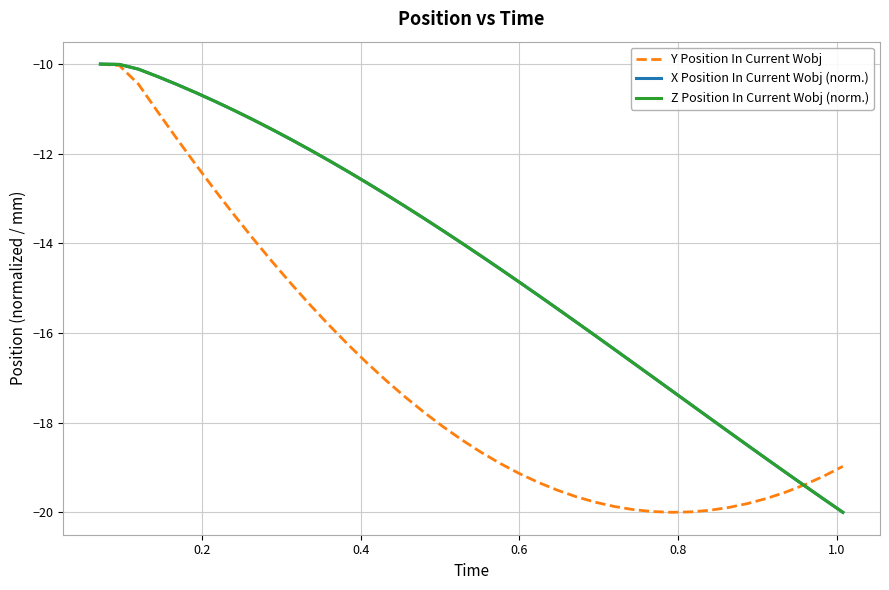

What is the lowest value of the Y Position In Current Wobj series?

-20.0